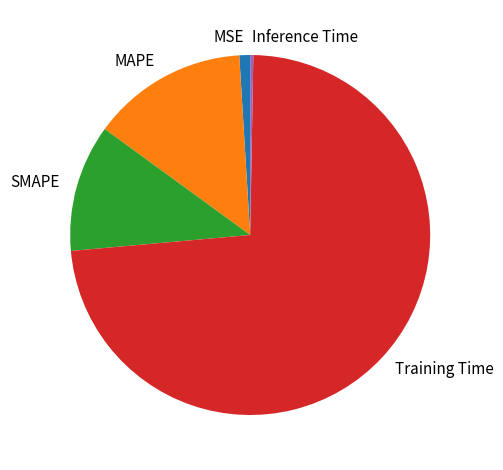

Which slice represents more than half of the pie?

Training Time